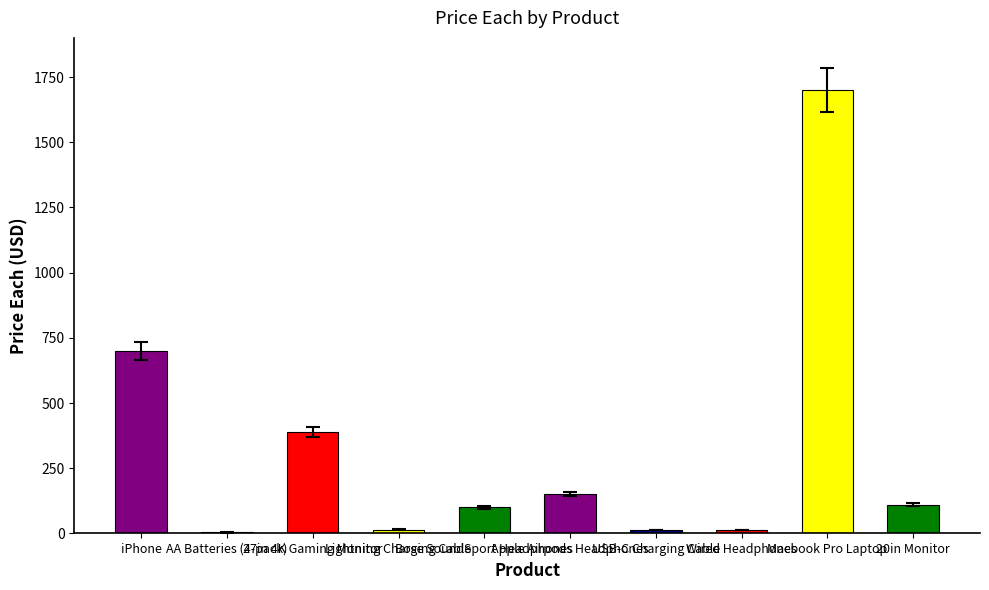

What is the greatest value displayed?

1700.0